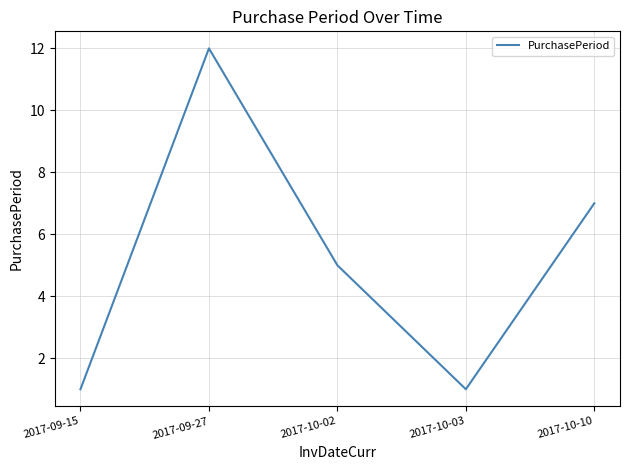

Reading left to right, list all the values displayed in this chart.

2017-09-15=1	2017-09-27=12	2017-10-02=5	2017-10-03=1	2017-10-10=7